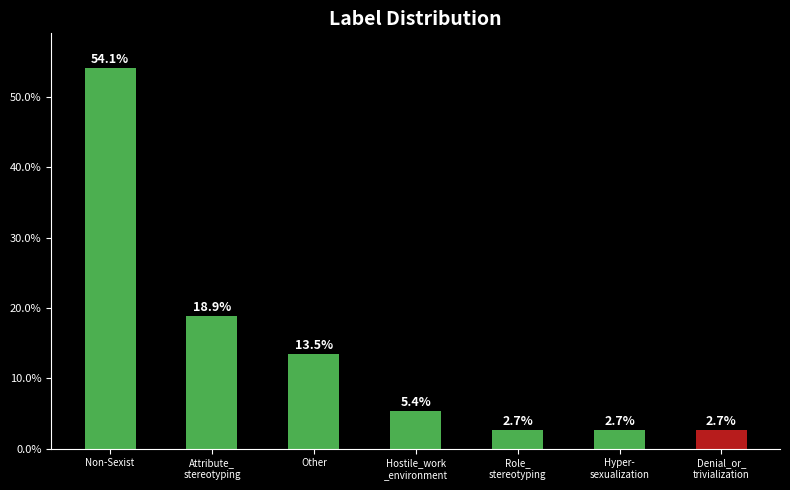

Where is the data nearest to the value 28?

Attribute_
stereotyping